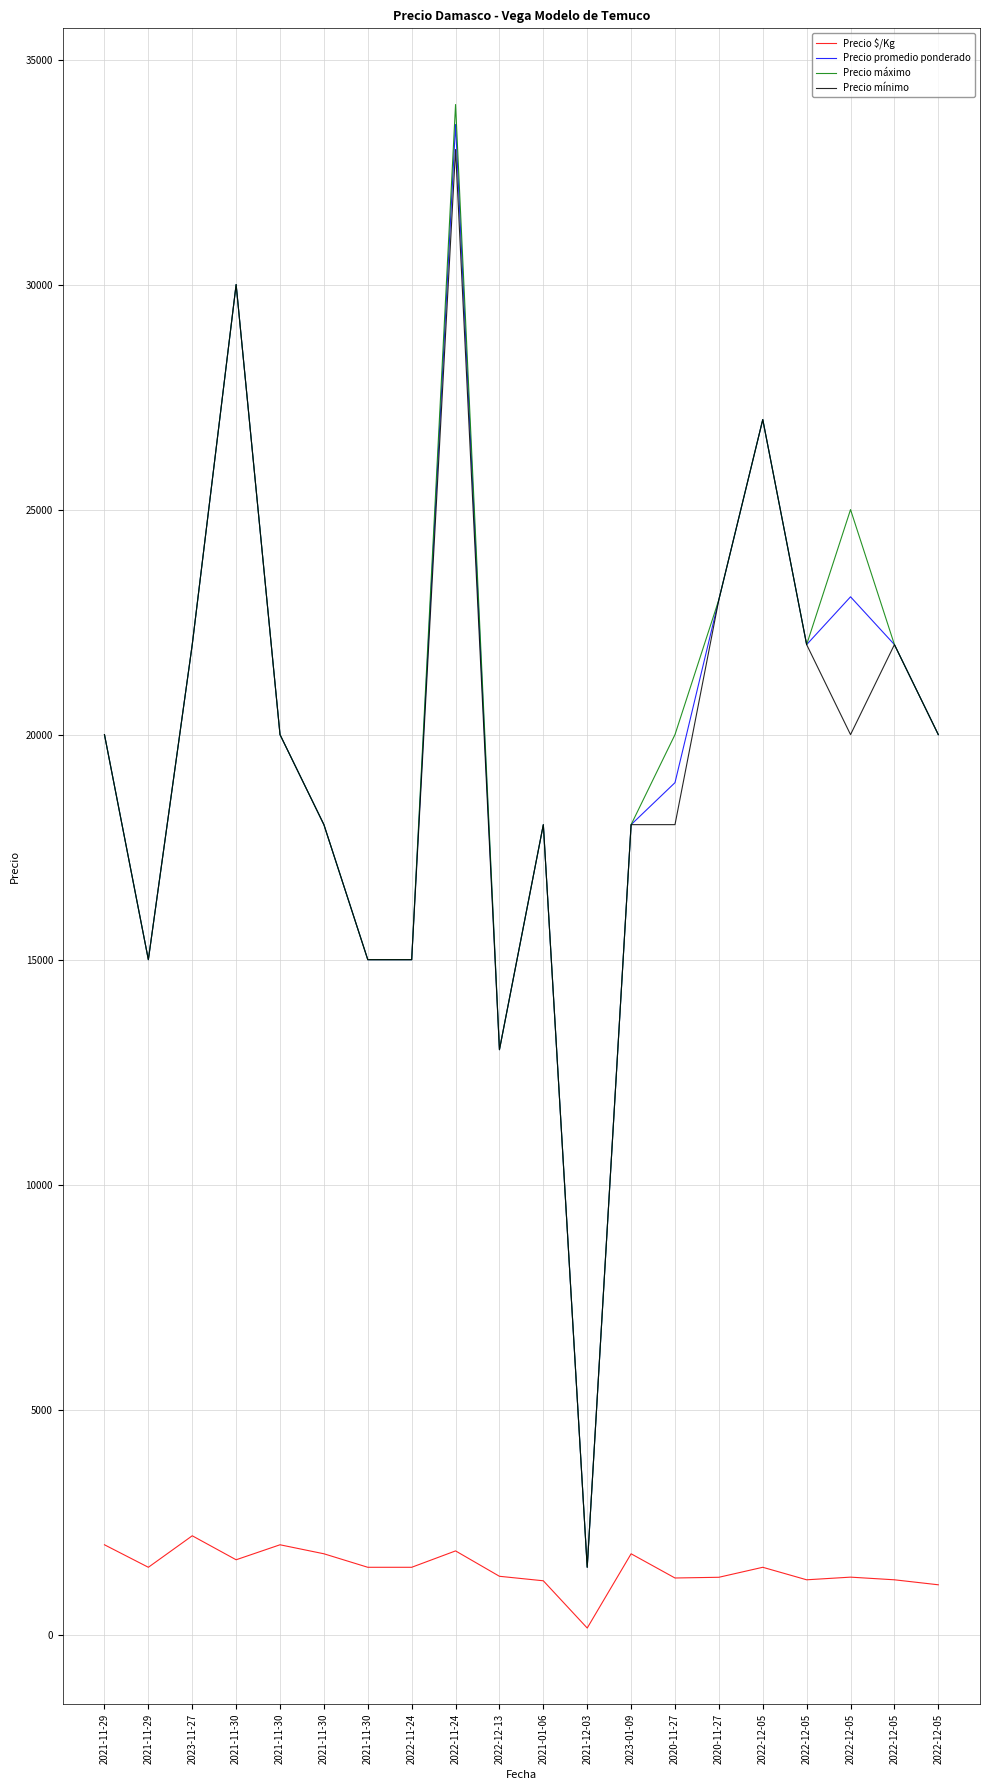

Count the number of categories in the chart.

20